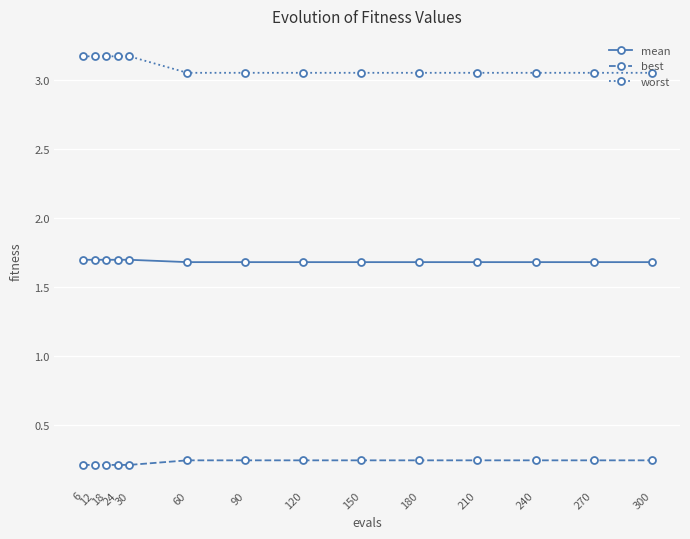

At 210, list the series in order from largest to smallest.

worst, mean, best